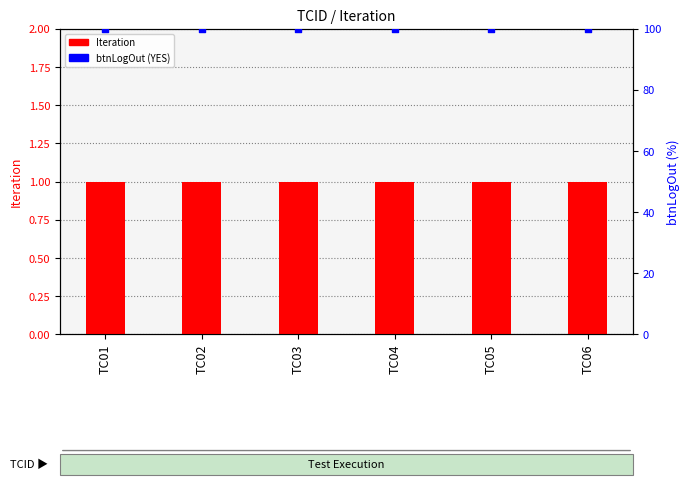

Which series reaches the maximum Y coordinate?

btnLogOut (YES=100%)